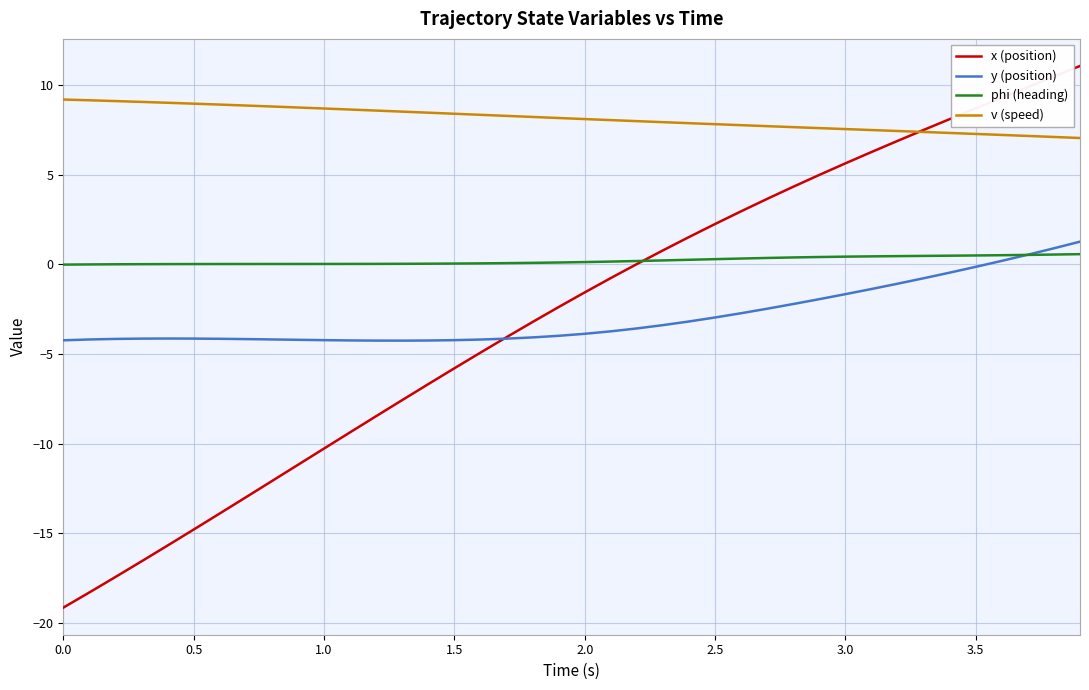

Rank the series by their maximum value, from highest to lowest.

x (position), v (speed), y (position), phi (heading)